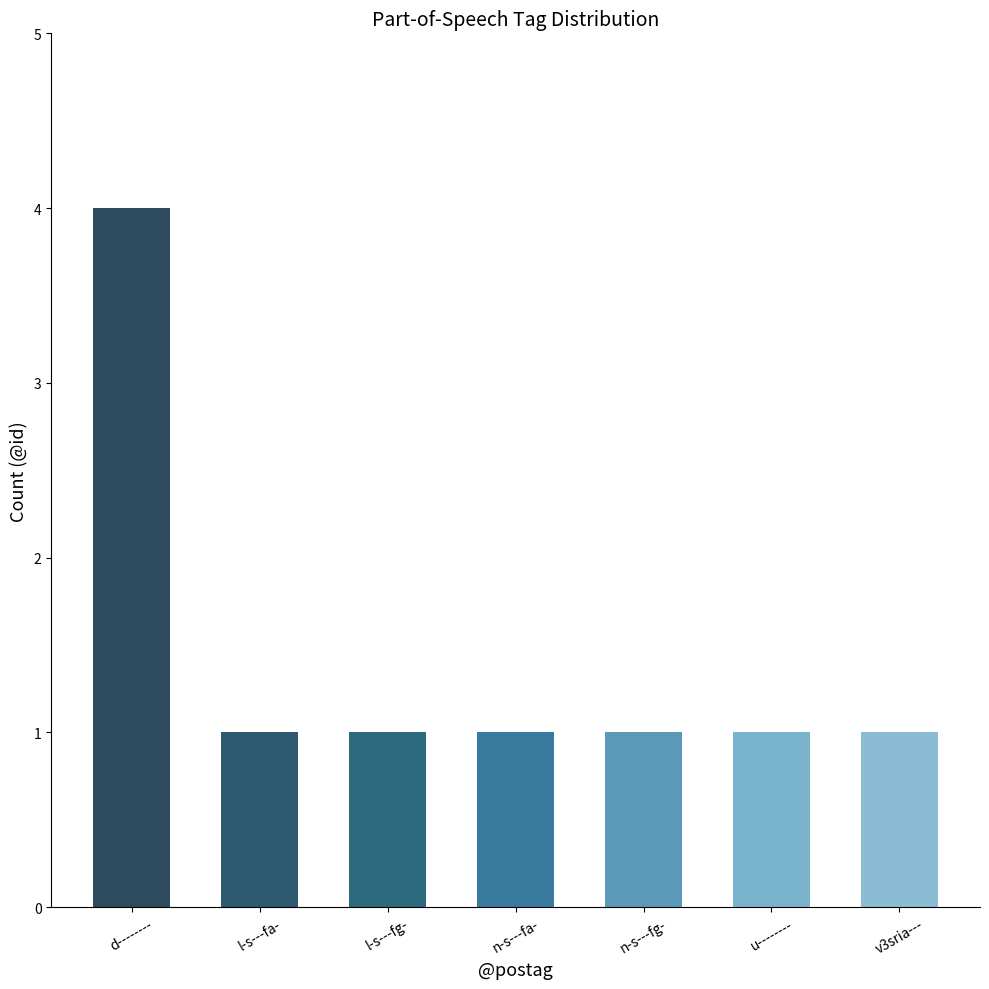

What is the maximum value shown in the chart?

4